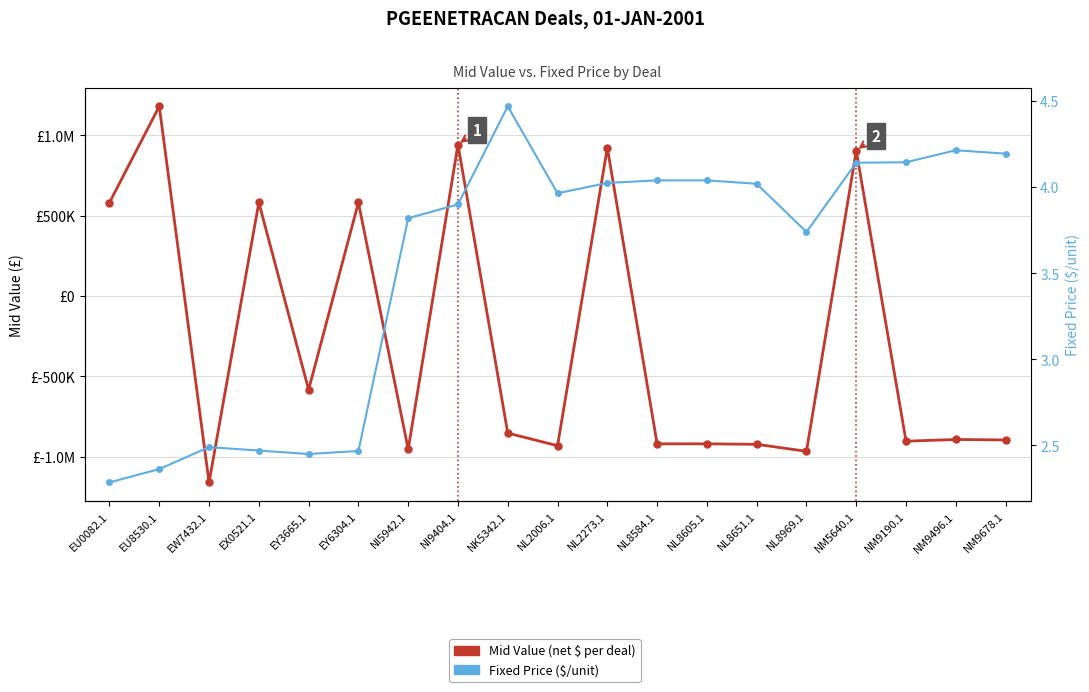

The Fixed Price ($/unit) series shows 2.7 at NL2273.1. True or false?

False